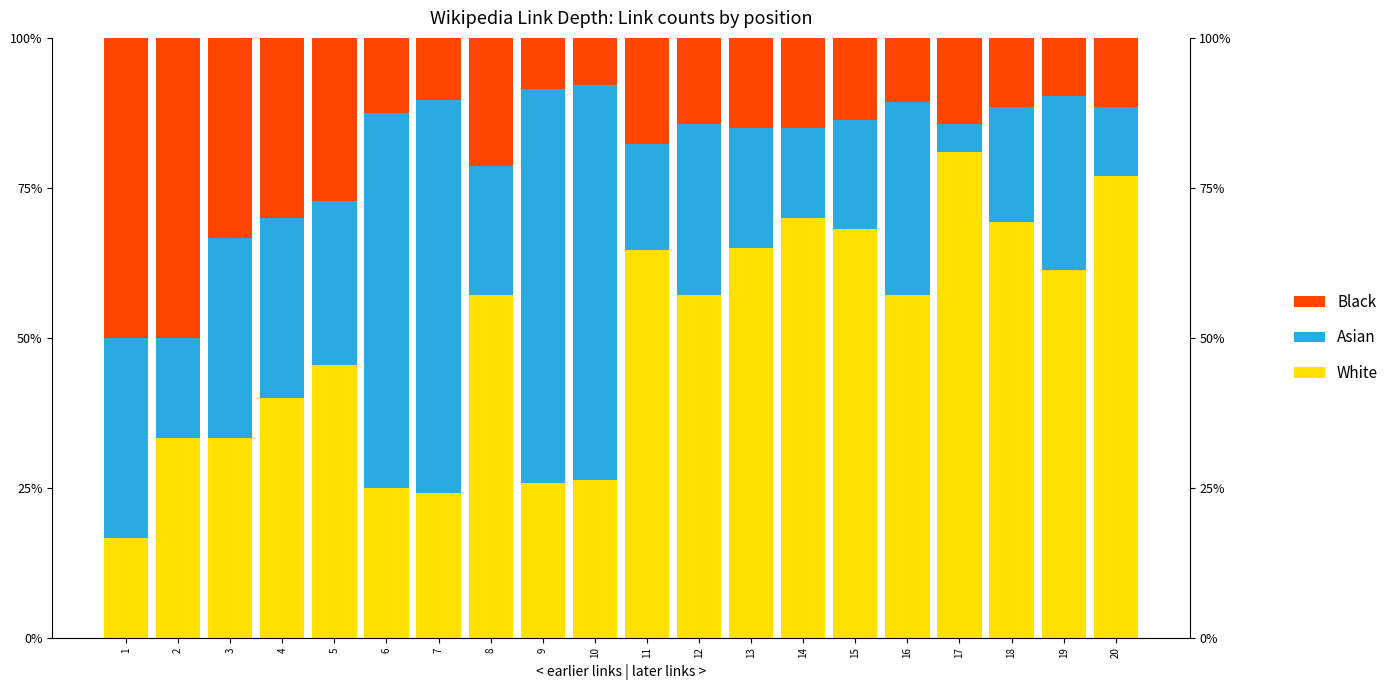

Count the number of data series in this chart.

3